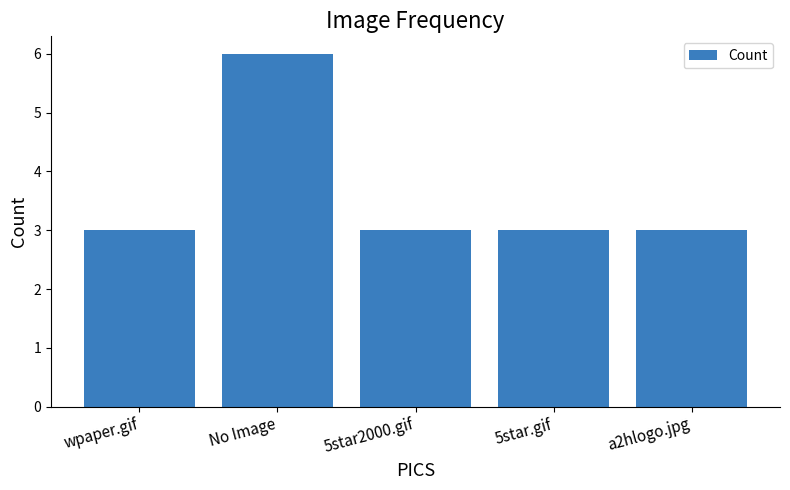

What is the change in value from No Image to a2hlogo.jpg?

-3